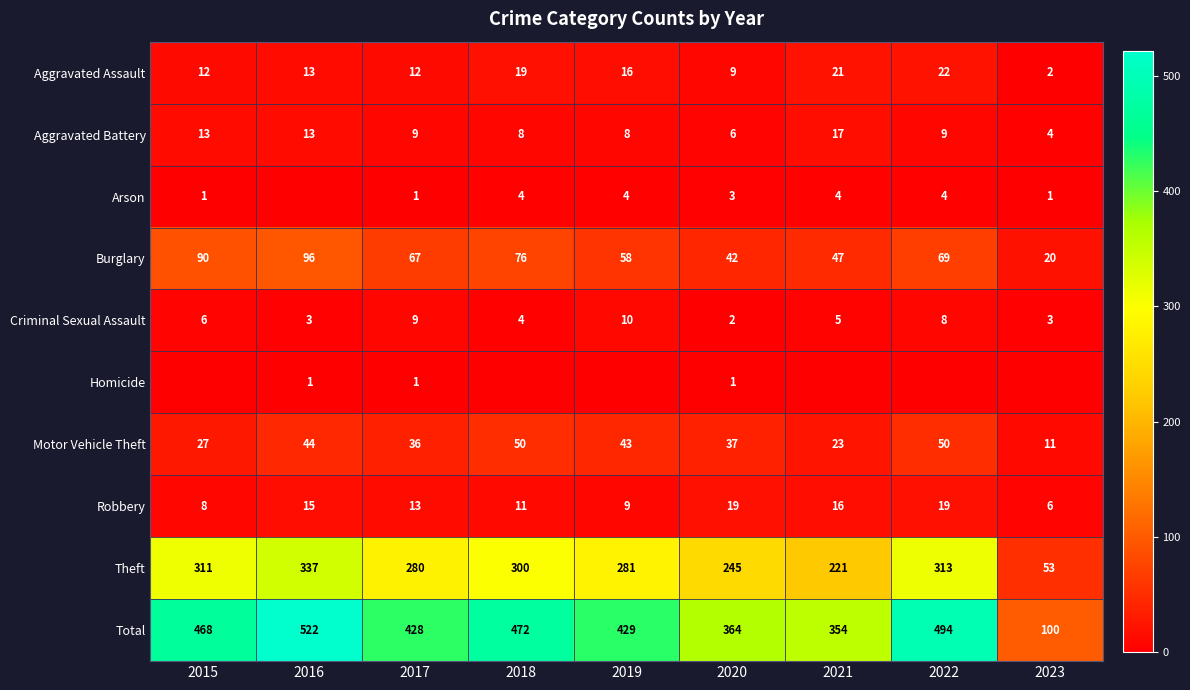

At which category is the sum across all series the highest?

2016